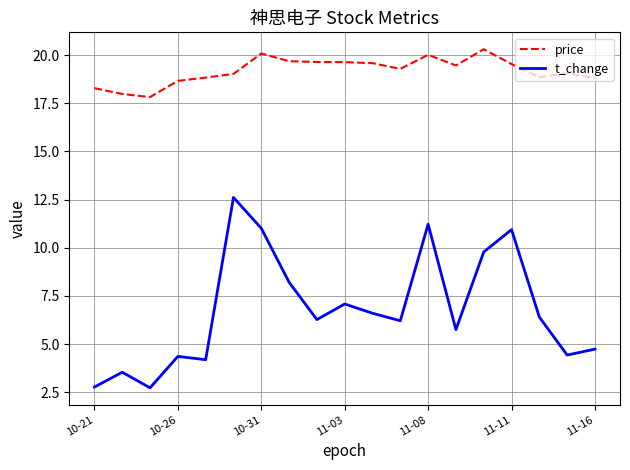

True or false: price and t_change intersect in this chart.

False